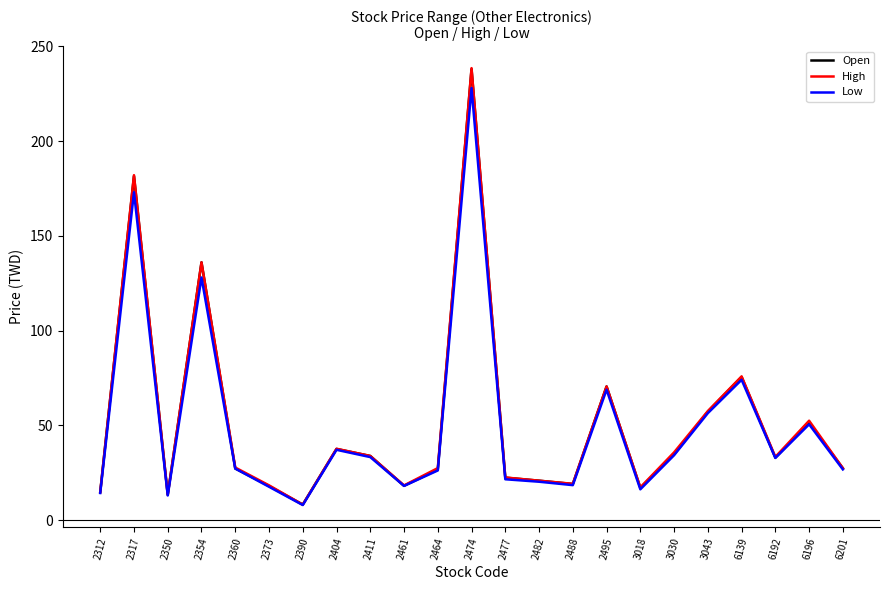

Which category has the lowest value in the Open series?

2390